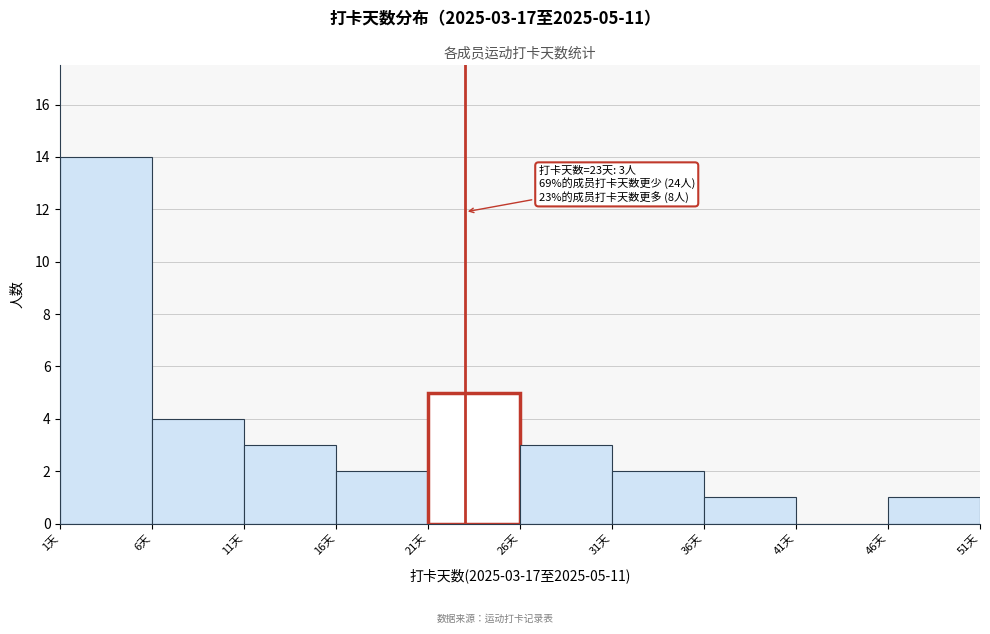

Which range on the x-axis has the tallest bar?

1 to 6